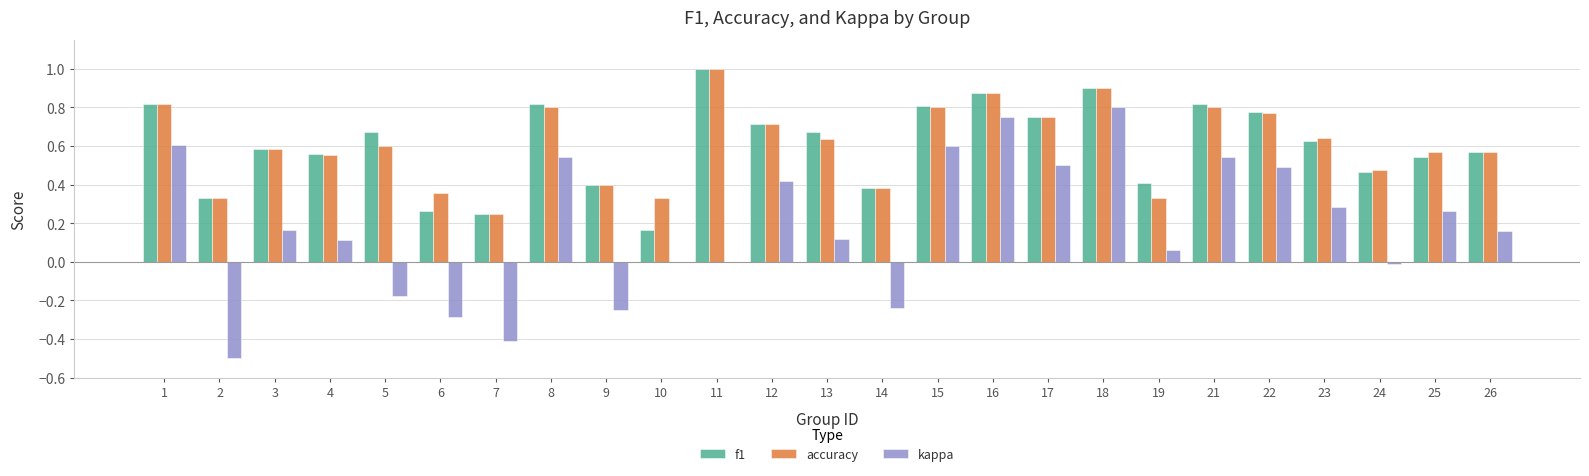

Which series changed the most between 15 and 16?

kappa